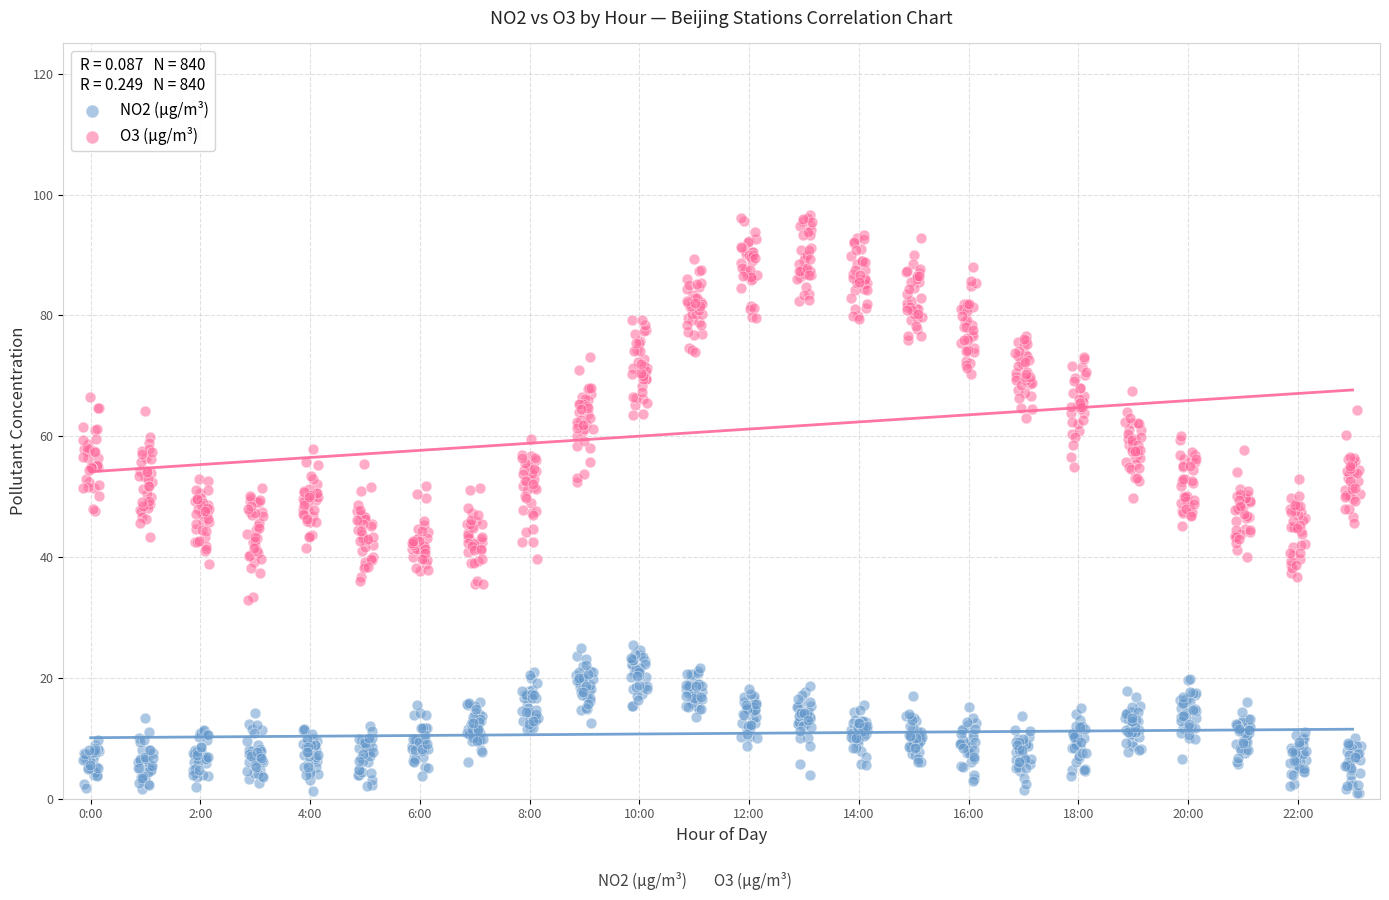

What are all the series names shown in the legend?

NO2 (μg/m³), O3 (μg/m³)